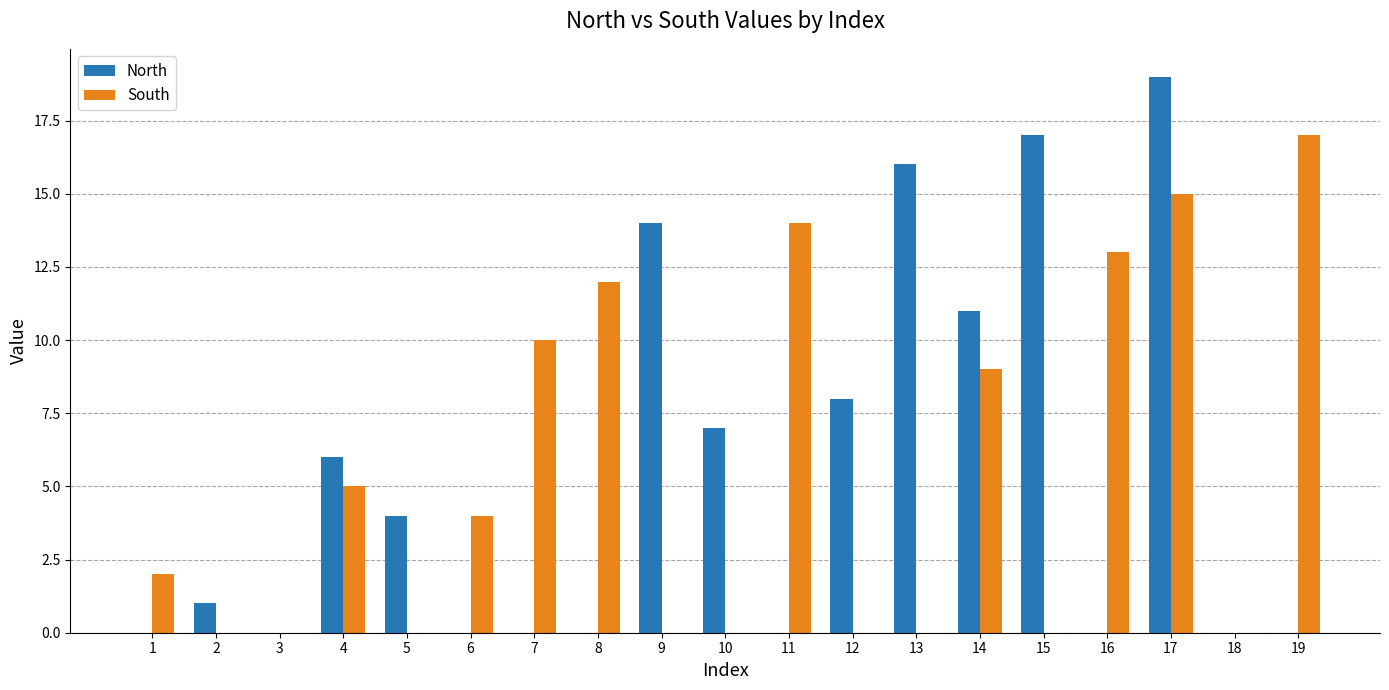

Which label corresponds to the largest value in the chart?

17